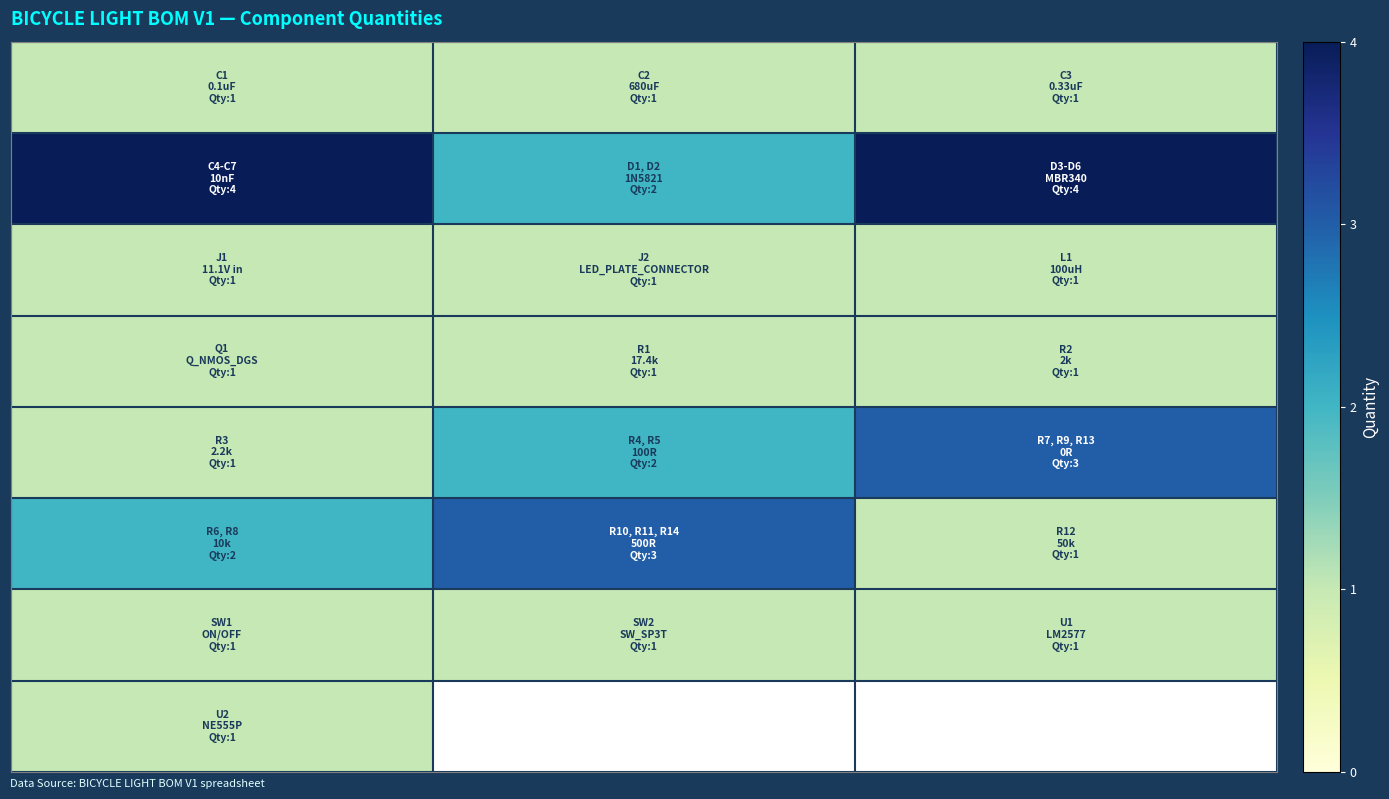

What is the approximate value of row_4 at 1?

2.0